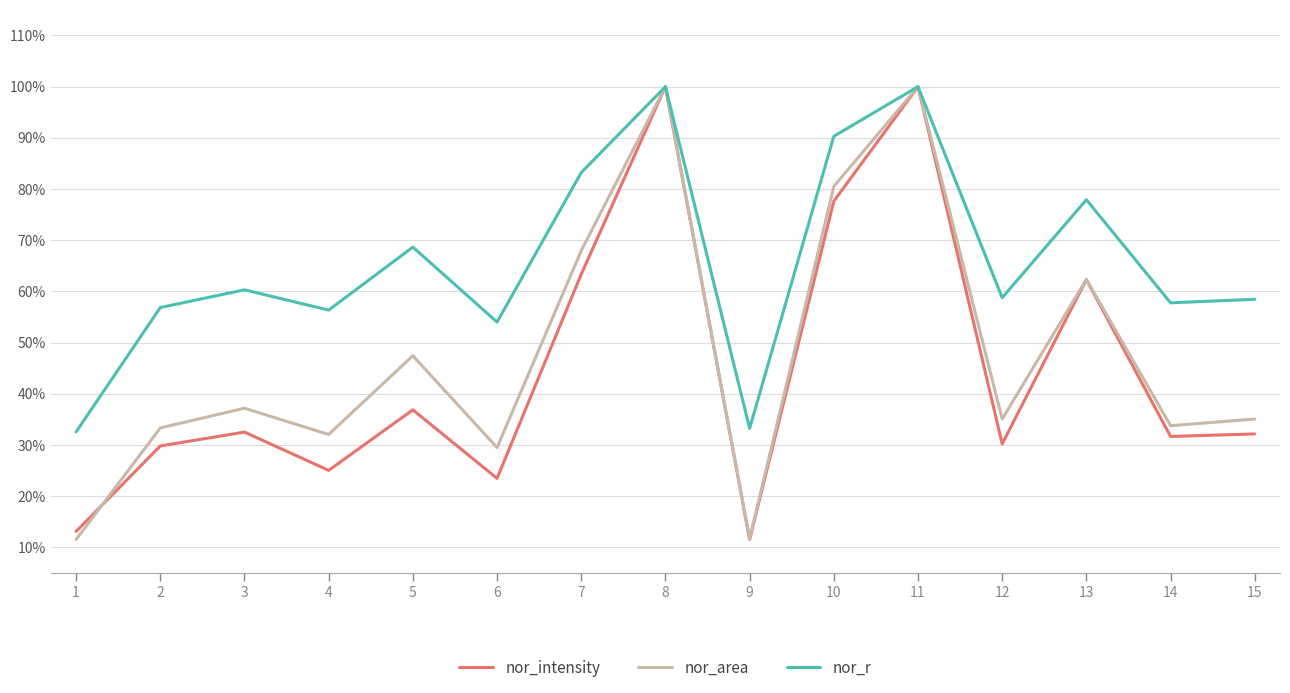

In nor_area, how many points are higher than both neighbors (excluding endpoints)?

5